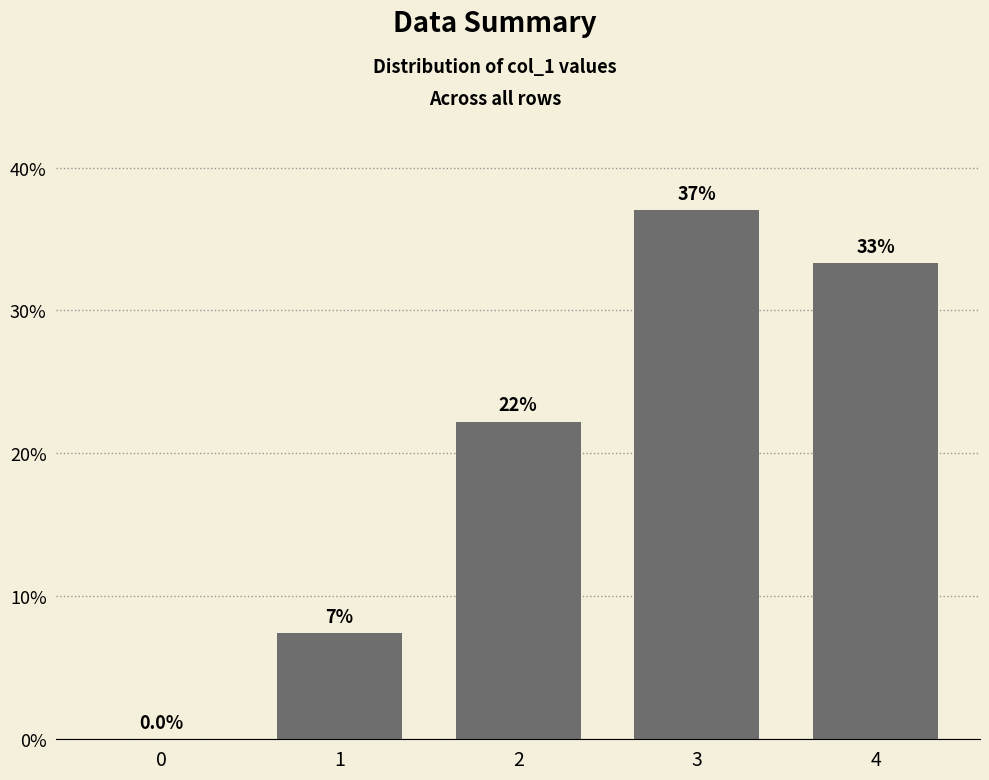

Are the bars horizontal?

No